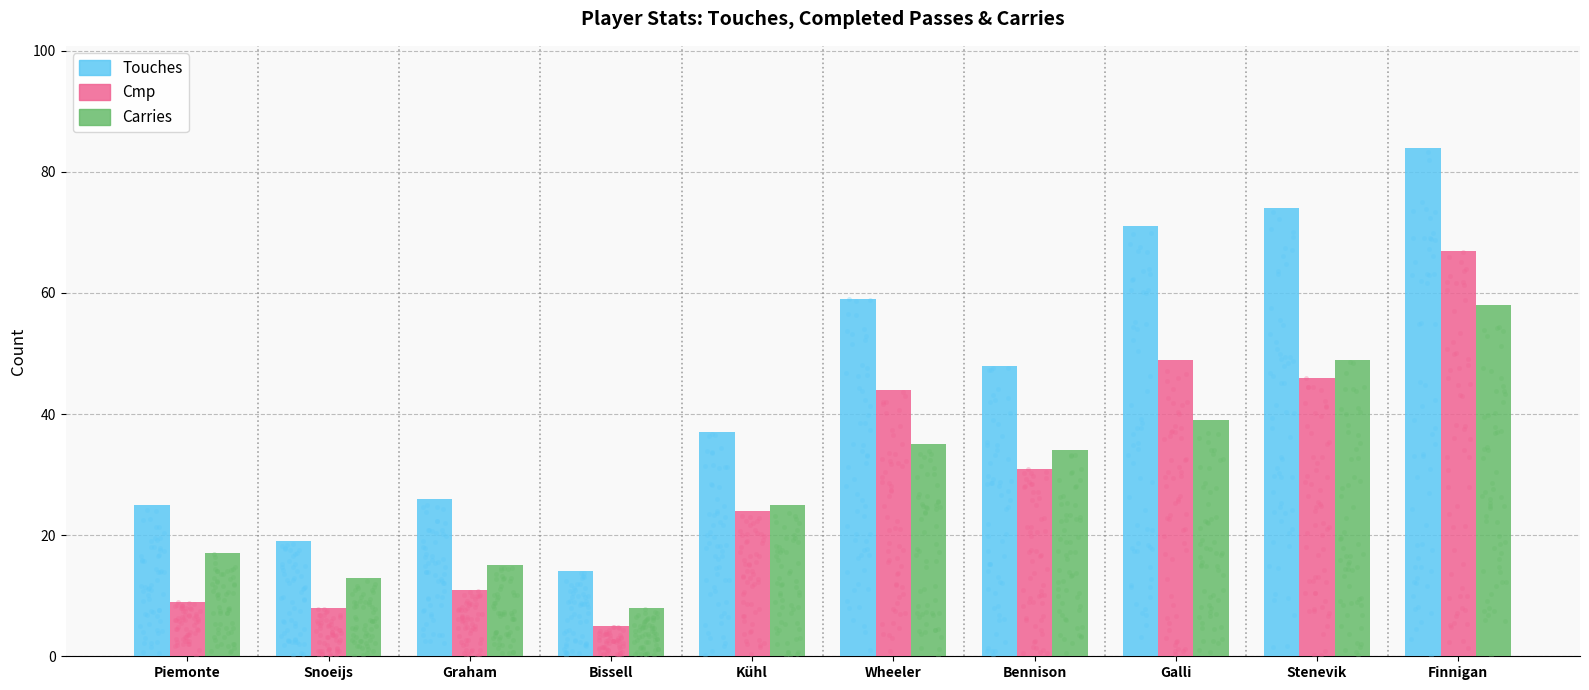

Is the value of Carries at Bissell greater than the value of Cmp at Stenevik?

No